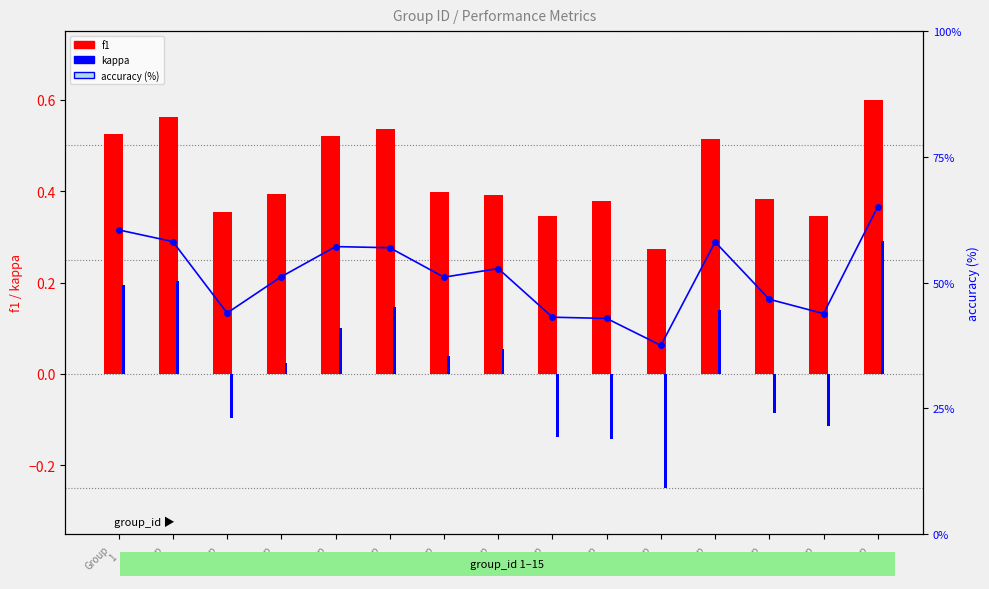

Reading right to left, list all the values displayed in this chart.

f1: Group
15=0.6	Group
14=0.3	Group
13=0.4	Group
12=0.5	Group
11=0.3	Group
10=0.4	Group
9=0.3	Group
8=0.4	Group
7=0.4	Group
6=0.5	Group
5=0.5	Group
4=0.4	Group
3=0.4	Group
2=0.6	Group
1=0.5
kappa: Group
15=0.3	Group
14=-0.1	Group
13=-0.1	Group
12=0.1	Group
11=-0.2	Group
10=-0.1	Group
9=-0.1	Group
8=0.1	Group
7=0.0	Group
6=0.1	Group
5=0.1	Group
4=0.0	Group
3=-0.1	Group
2=0.2	Group
1=0.2
accuracy: Group
15=65.1	Group
14=43.8	Group
13=46.7	Group
12=58.1	Group
11=37.5	Group
10=42.9	Group
9=43.1	Group
8=52.8	Group
7=51.1	Group
6=56.9	Group
5=57.1	Group
4=51.2	Group
3=43.9	Group
2=58.1	Group
1=60.5